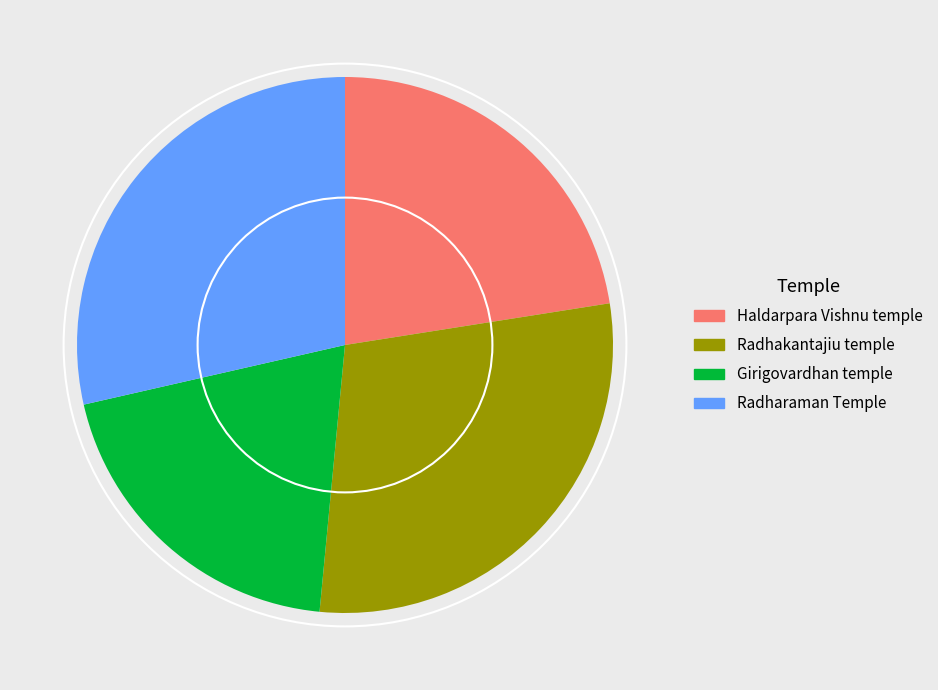

The Girigovardhan temple slice represents 20% of the pie. True or false?

True